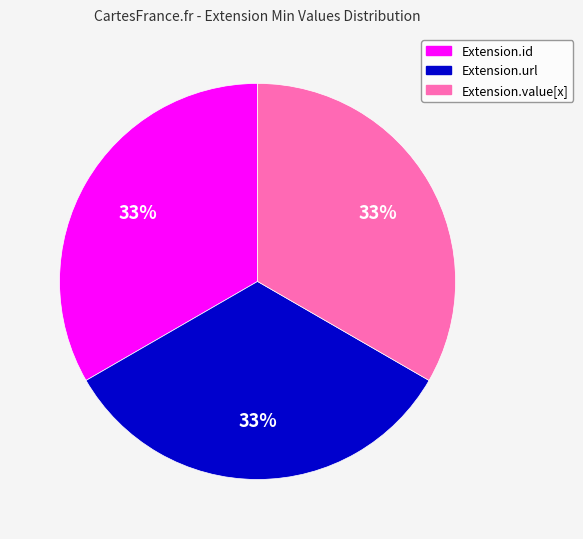

Is there a majority slice in this chart?

No